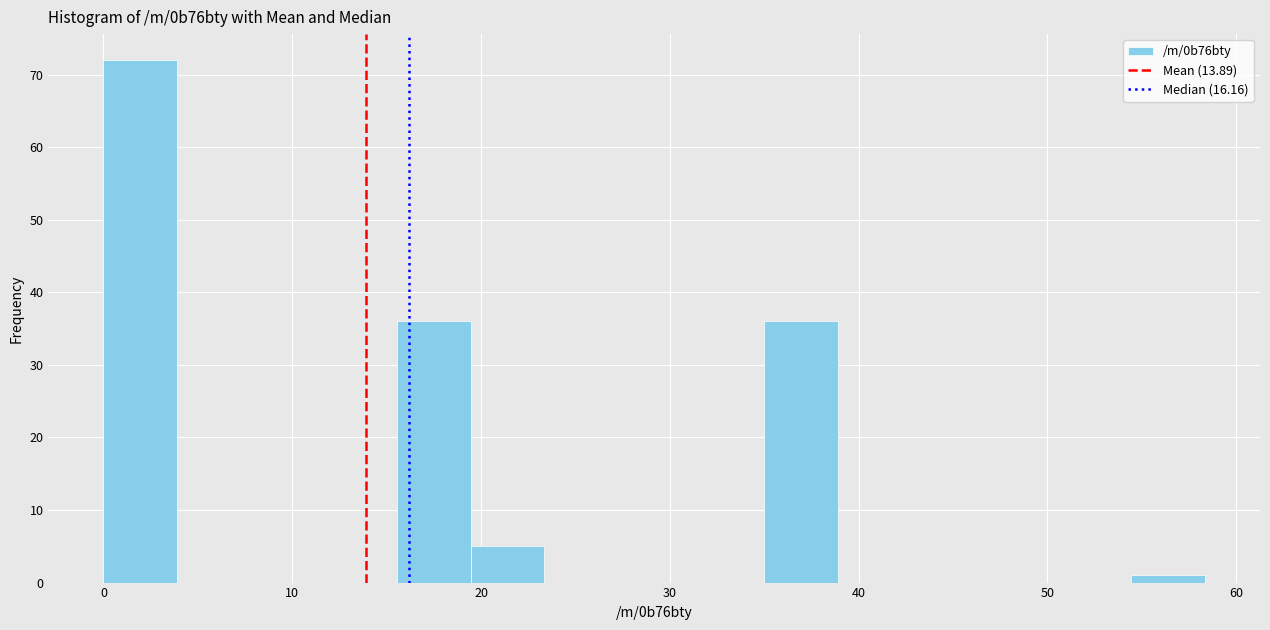

Read against the x-axis, roughly where is the centre of the tallest bar?

2